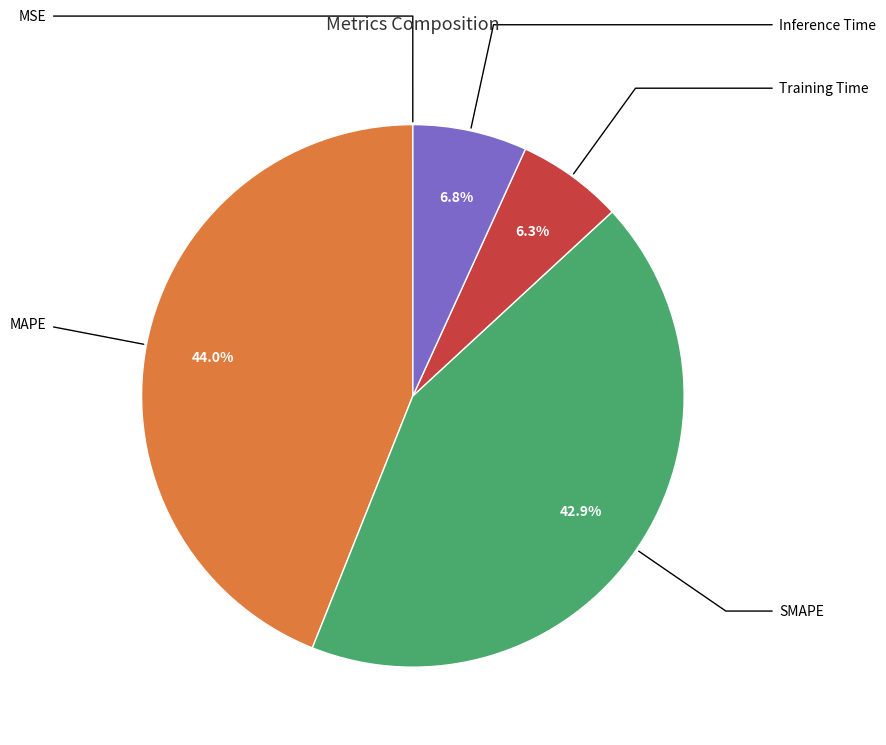

Is there any slice that represents more than half of the pie?

No